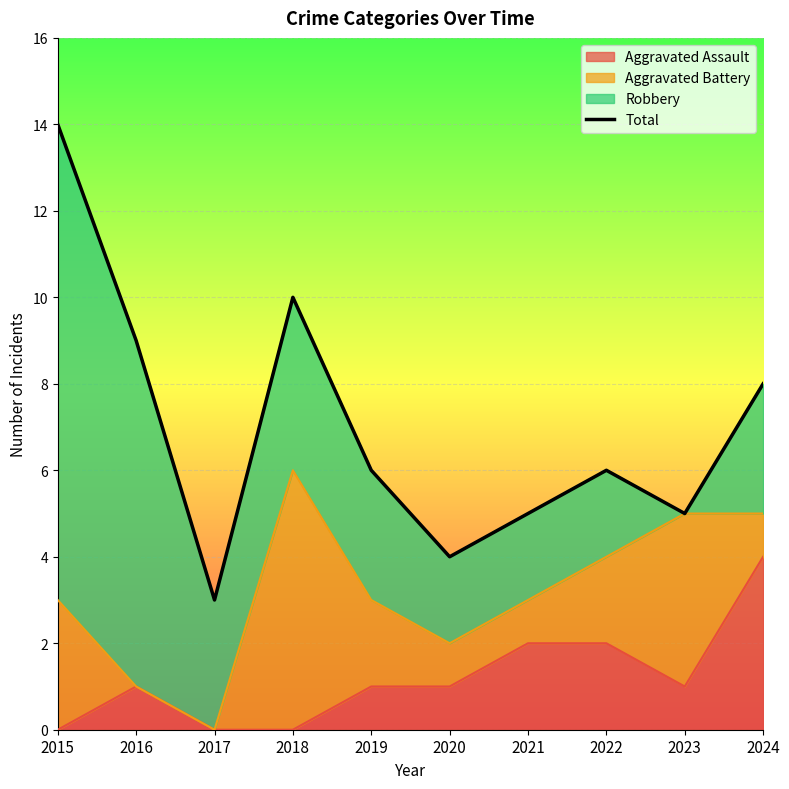

True or false: Aggravated Assault has a value of 1 at 2016.

True